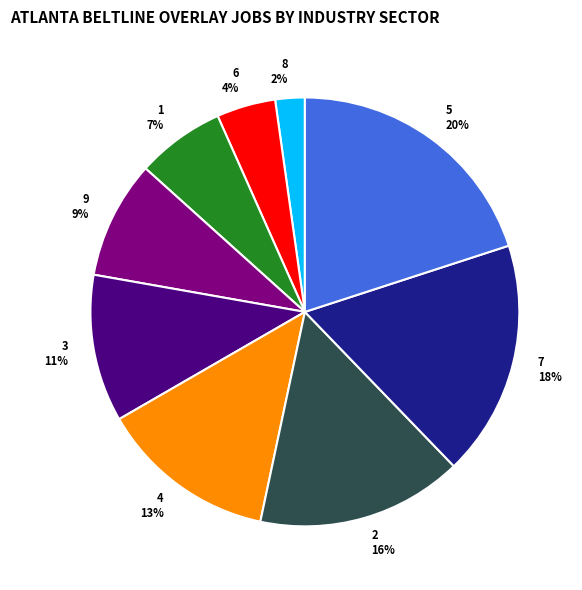

Is 2 the majority of the pie?

No